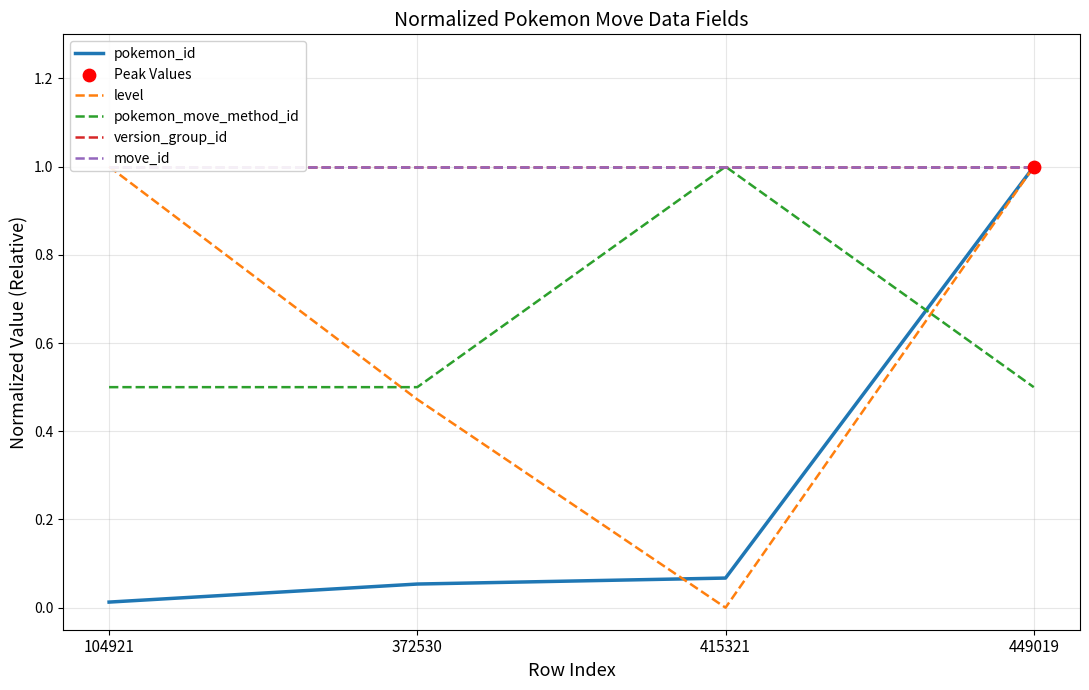

Which series has the largest total across all categories?

version_group_id